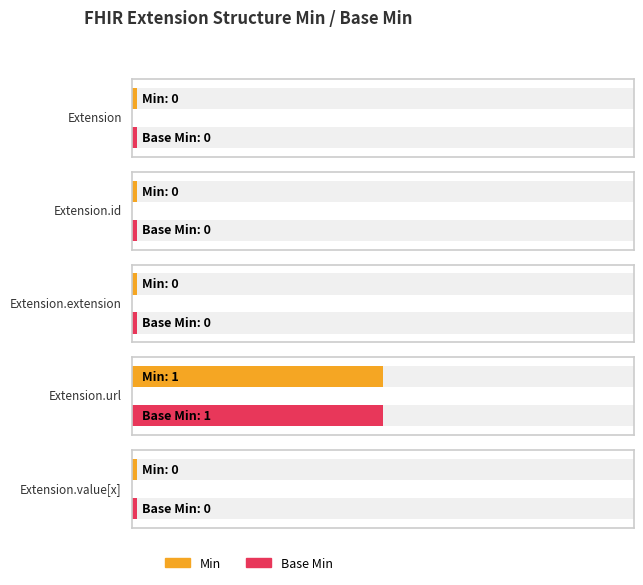

Reading right to left, transcribe all the data shown in this chart.

Min: Extension.value[x]=0	Extension.url=1	Extension.extension=0	Extension.id=0	Extension=0
Base Min: Extension.value[x]=0	Extension.url=1	Extension.extension=0	Extension.id=0	Extension=0